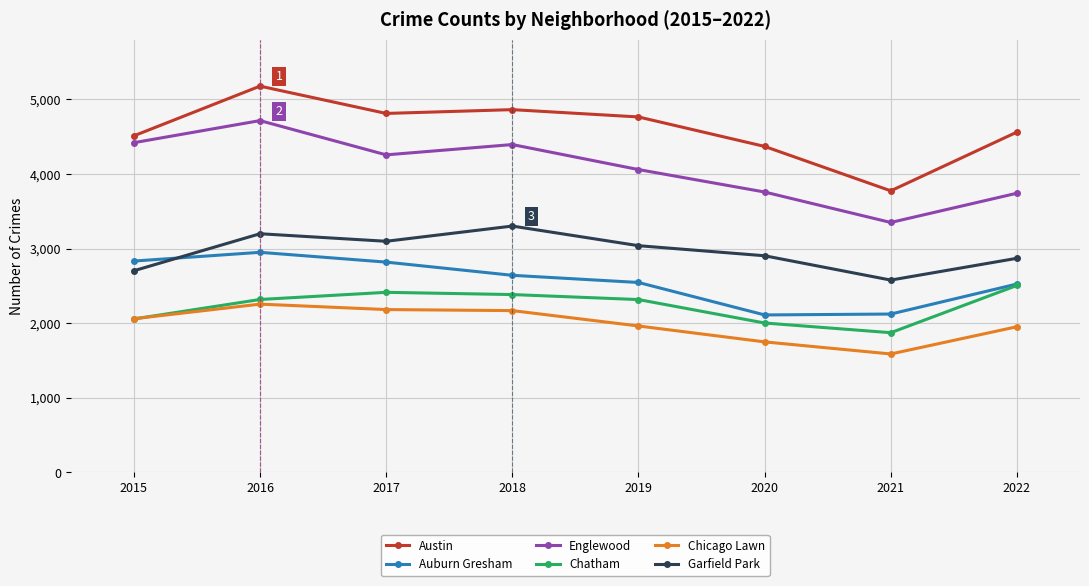

List the series in order of their peak value, highest first.

Austin, Englewood, Garfield Park, Auburn Gresham, Chatham, Chicago Lawn